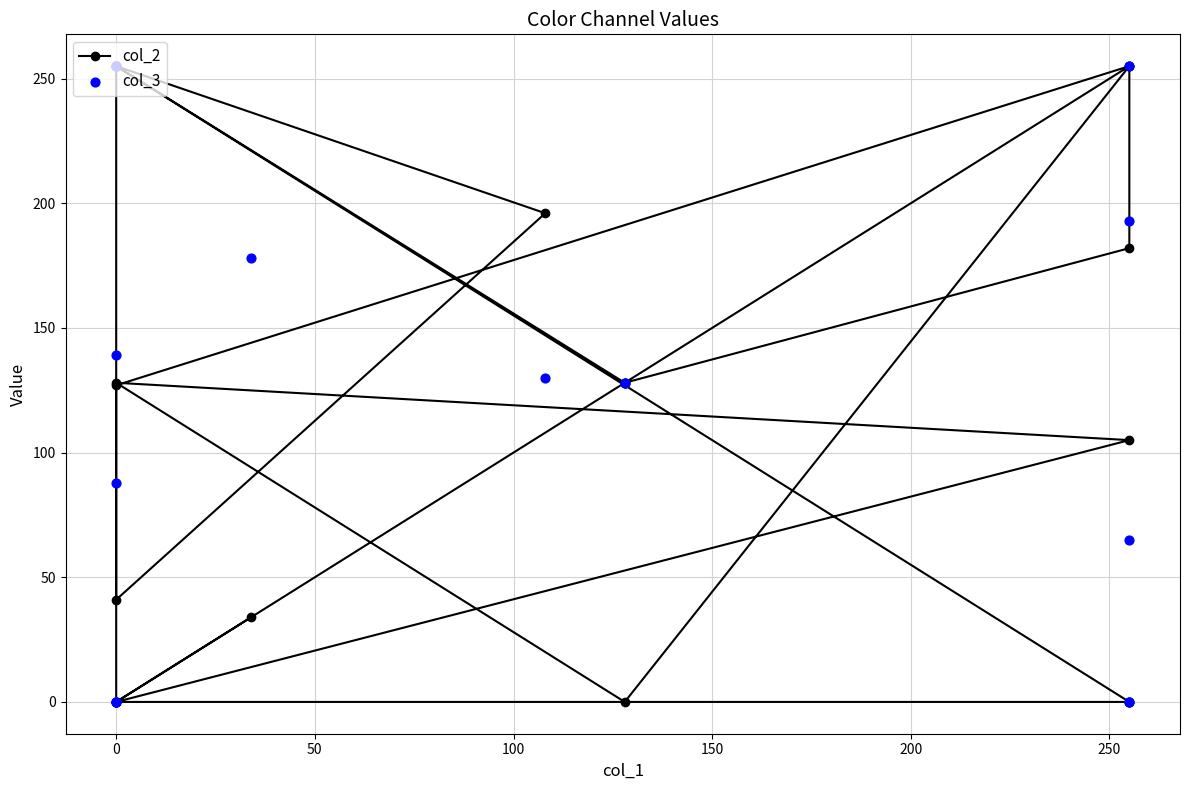

Which series has the largest Y range (max minus min)?

col_2